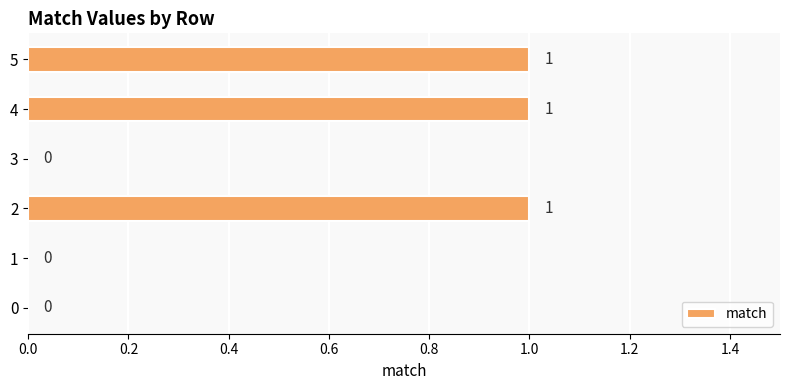

True or false: the data shows 1 at 2.

True